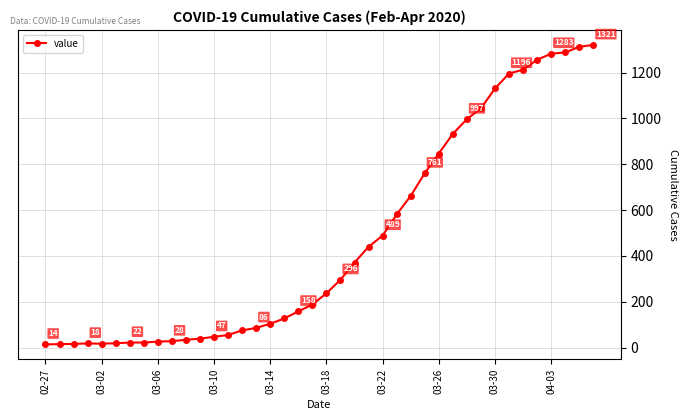

What is the average value?

469